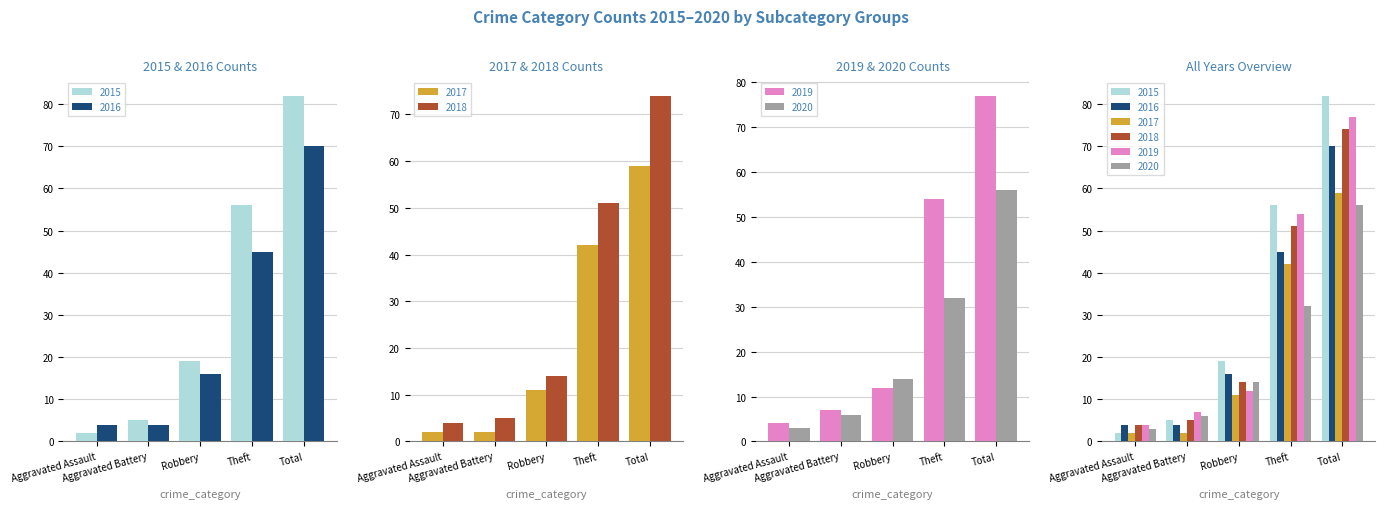

What position from the right is Aggravated Assault?

5